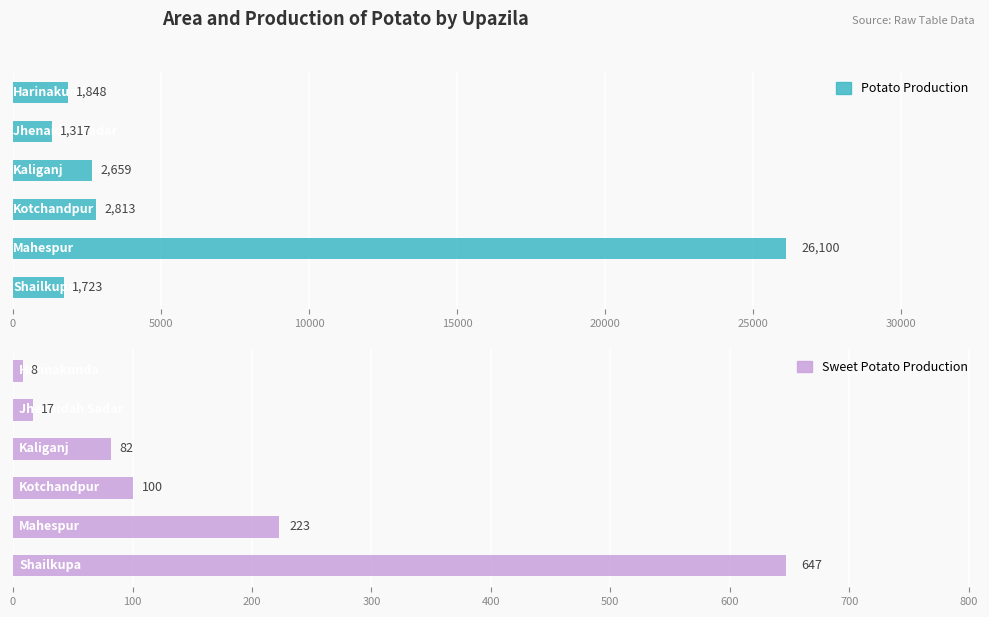

What is the smallest value displayed?

8